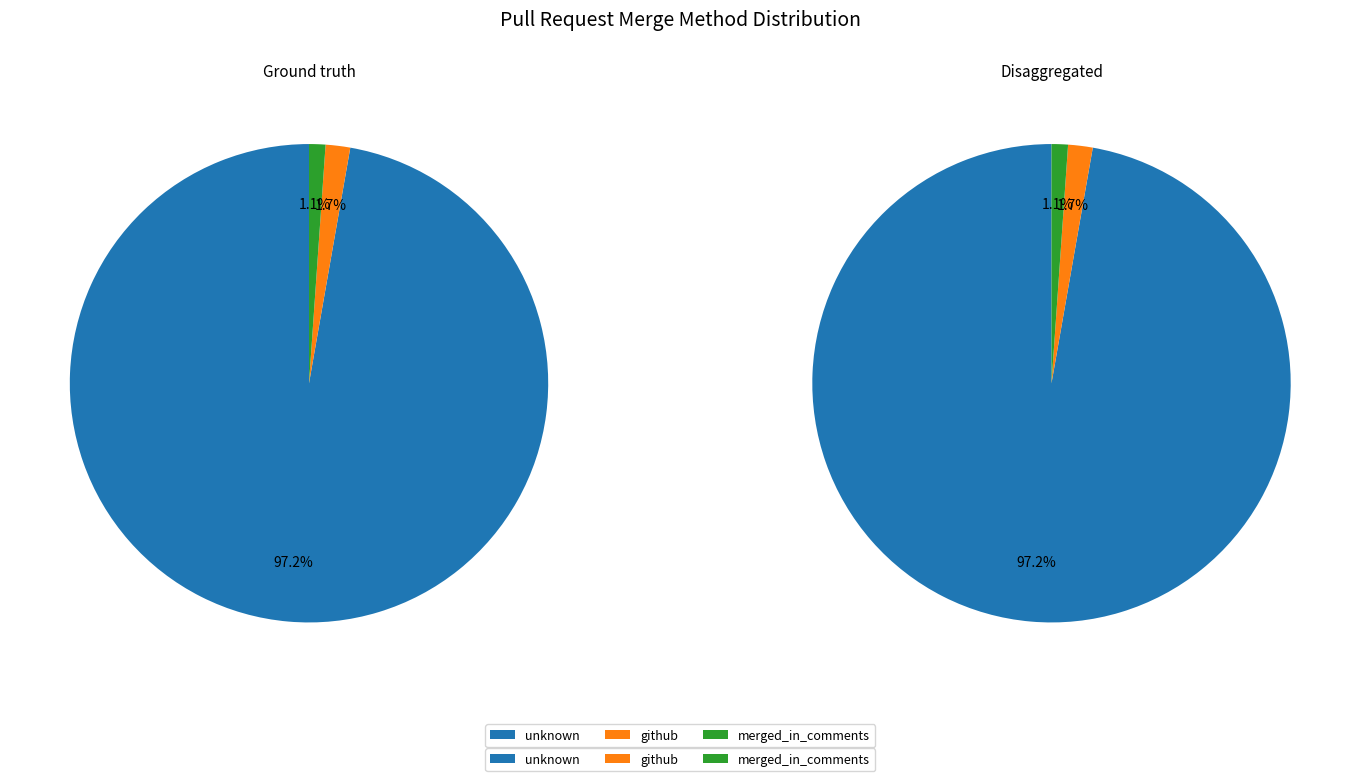

Count the number of slices in the pie.

3